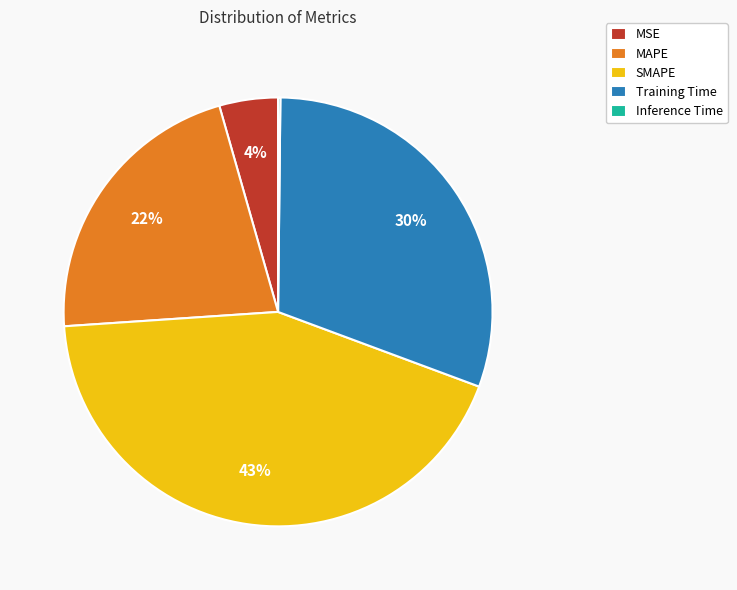

Is it true that MSE is 10% of the pie?

False